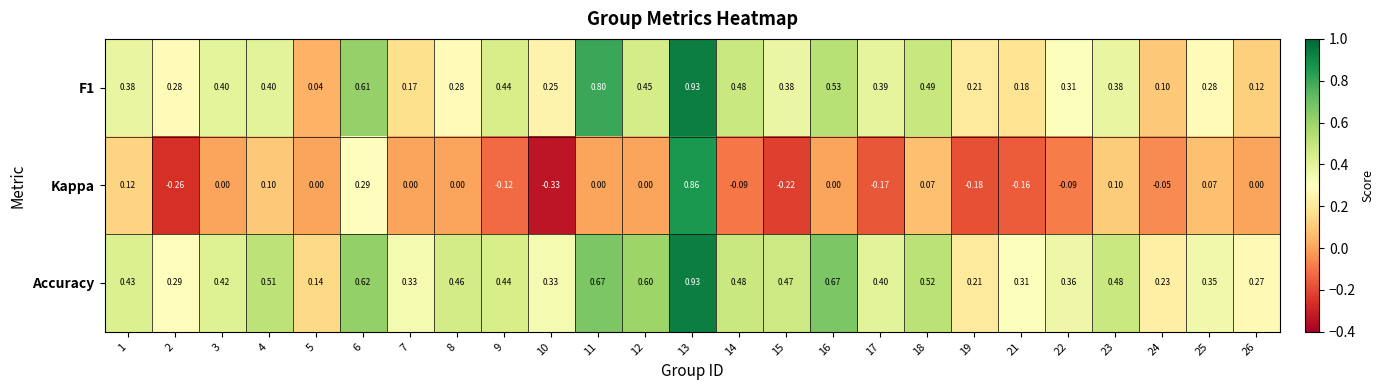

Which series has the widest spread of values?

Kappa